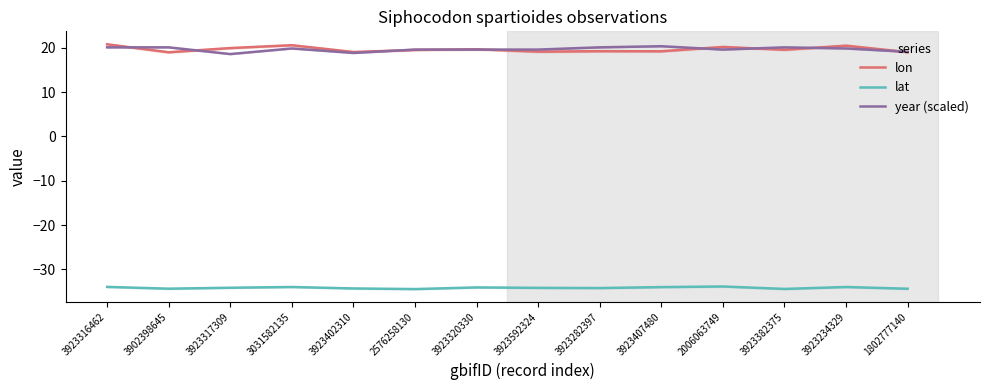

Does the chart display data point markers on the line(s)?

No